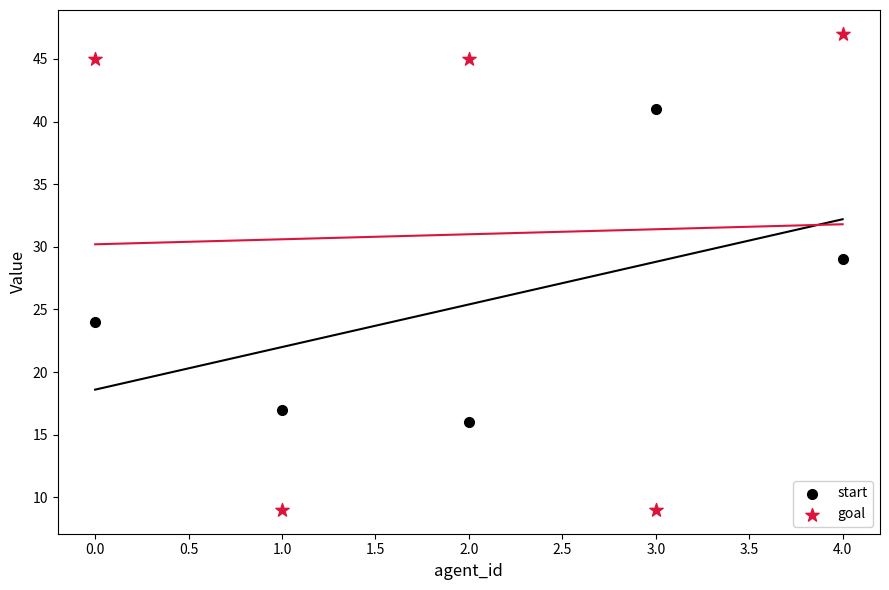

What are all the series names shown in the legend?

start, goal